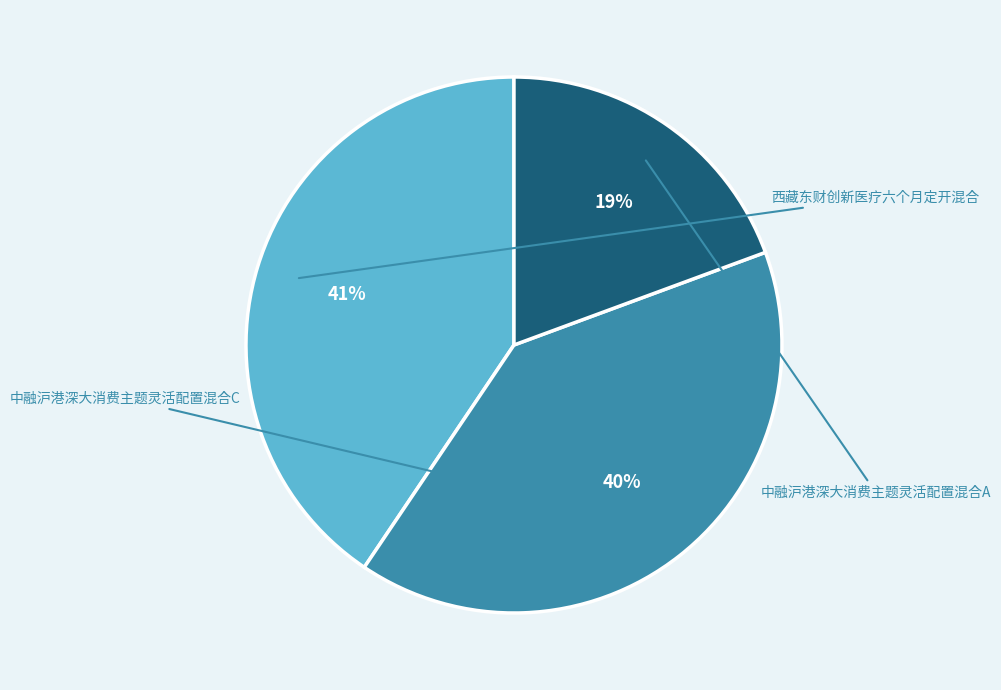

Combined, what portion of the pie is 中融沪港深大消费主题灵活配置混合A and 西藏东财创新医疗六个月定开混合?

59.9%